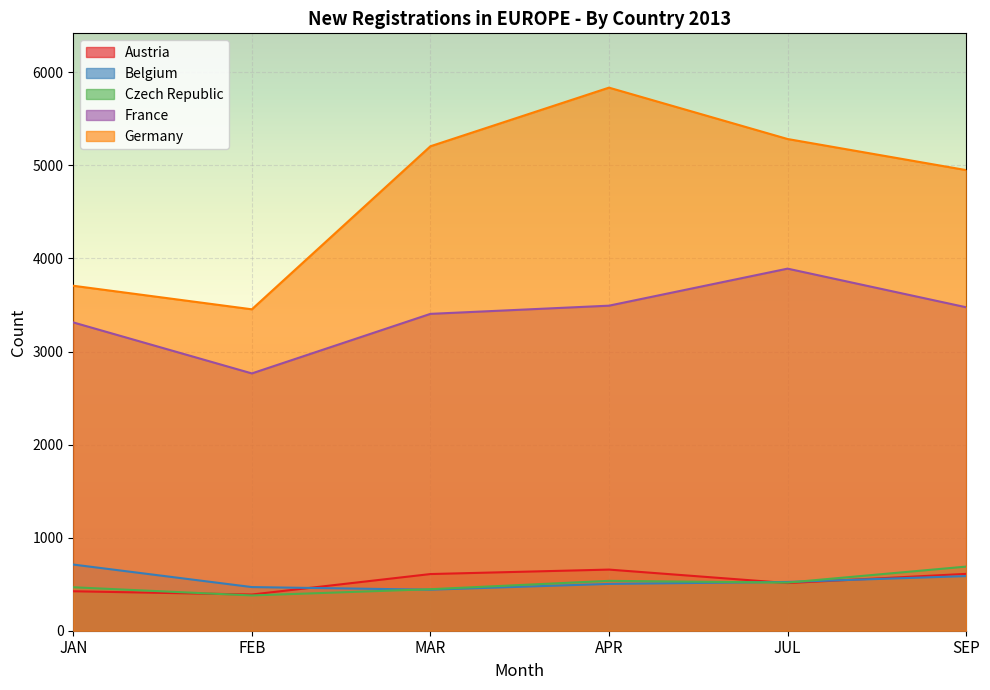

How many lines are shown in the chart?

5